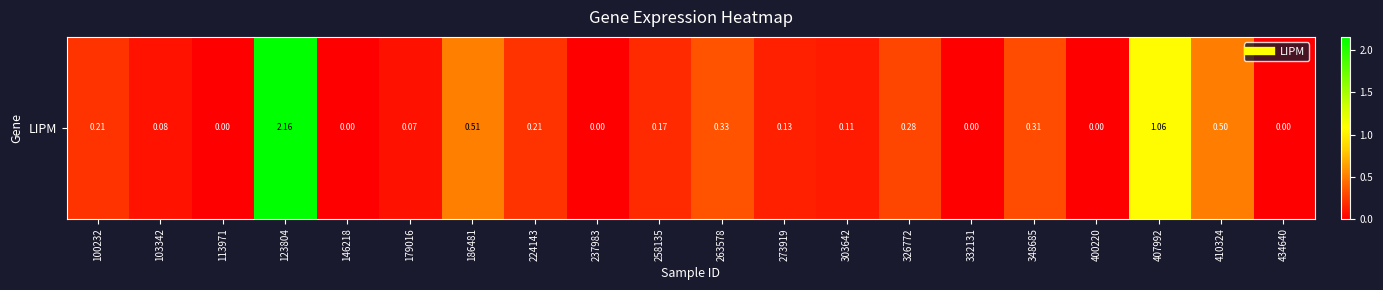

How many values exceed 0?

14